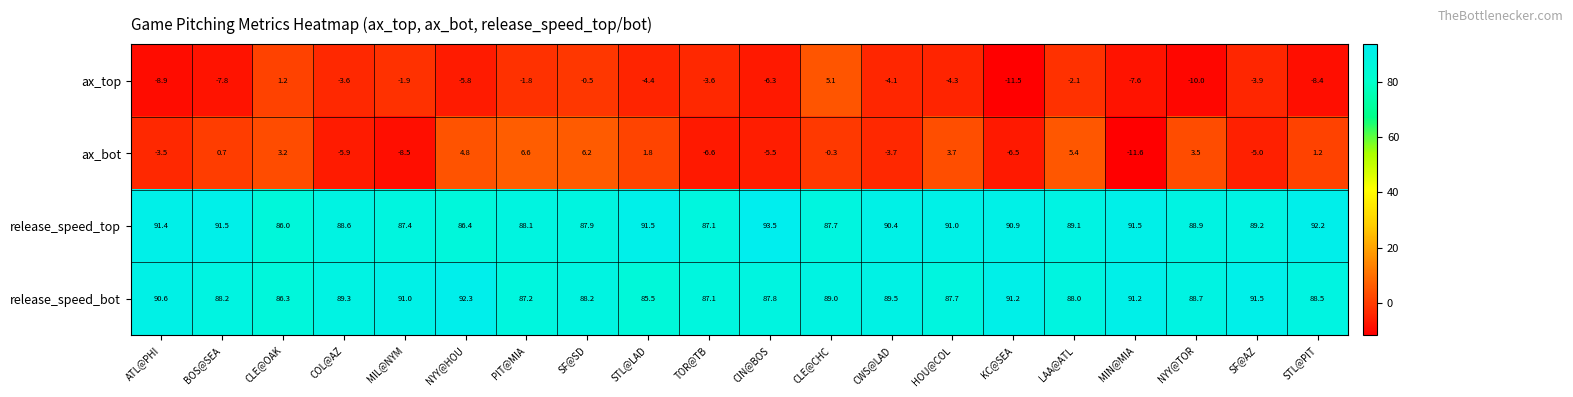

Where does the release_speed_bot series first go above 88?

ATL@PHI